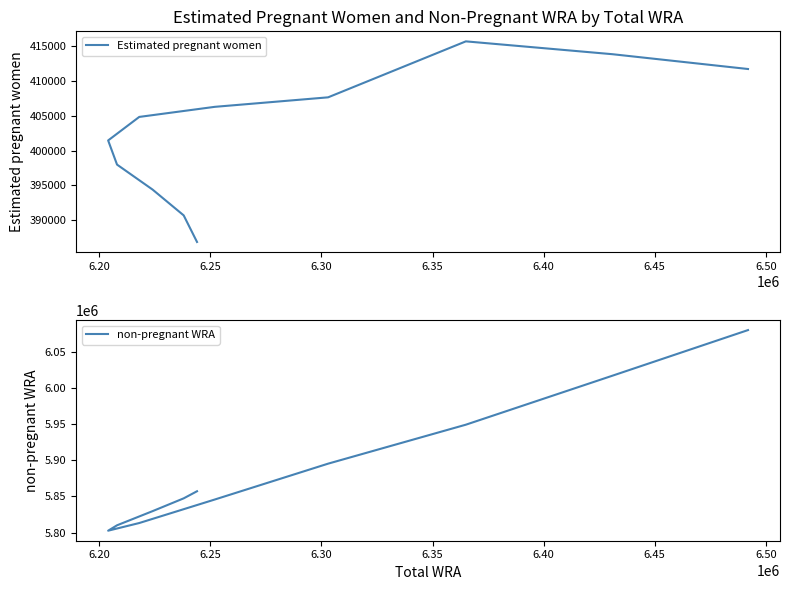

Reading left to right, list all the values displayed in this chart.

Estimated pregnant women: 411740.1	413868.8	415716.8	407666.6	406299.7	404849.7	401466.7	397991.7	394397.2	390686.4	386862.6
non-pregnant WRA: 6080259.9	6017131.2	5949283.2	5895333.4	5845700.3	5813150.3	5802533.3	5810008.3	5829602.8	5847313.6	5857137.4